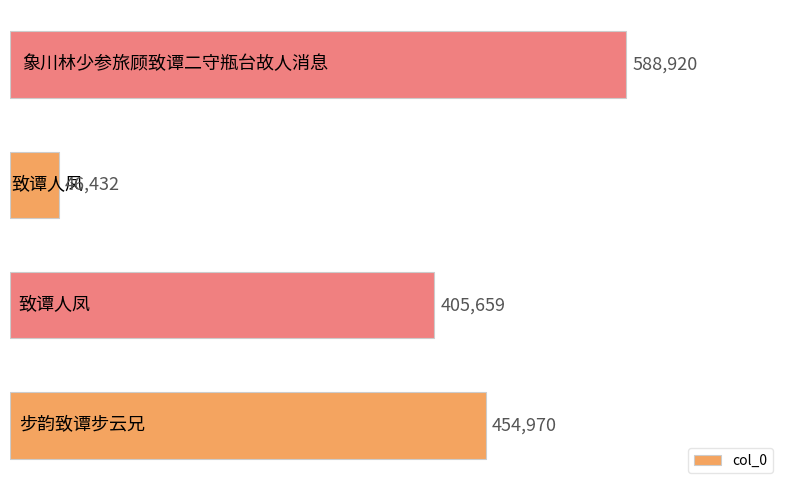

Does the chart contain any negative values?

No